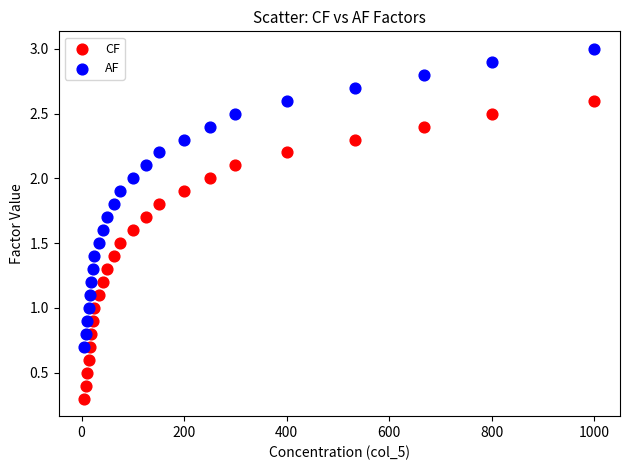

Which series contains the highest Y value?

AF